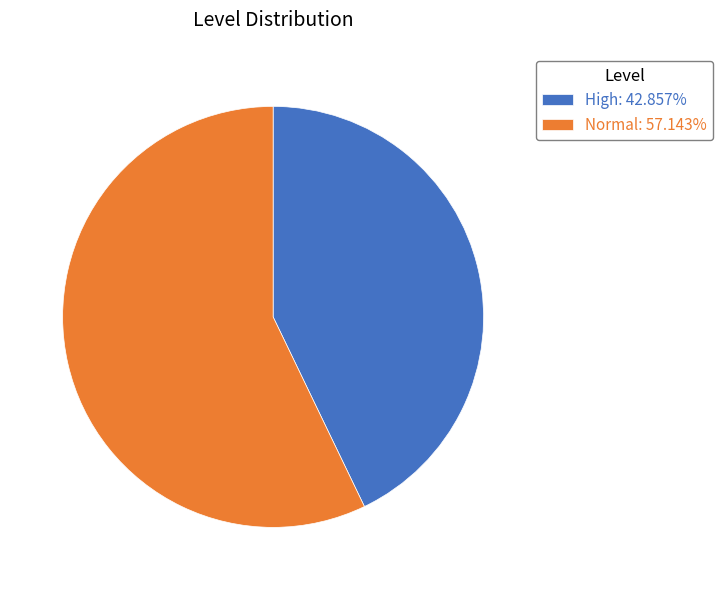

What is the ratio of the value at Normal to the value at High?

1.3